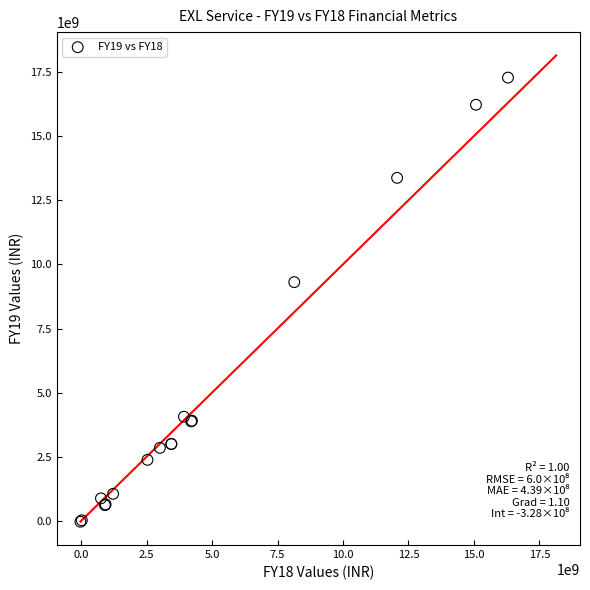

What Y value in the scatter plot is closest to 8624515000?

9306880000